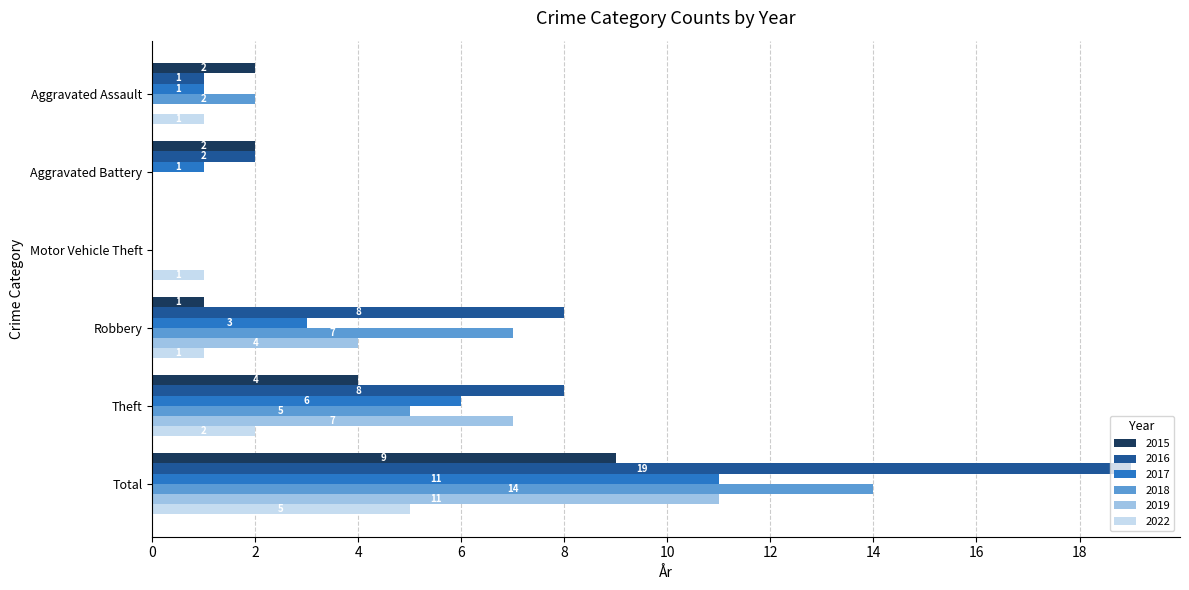

Between Aggravated Battery and Theft, which series saw the biggest shift?

2019